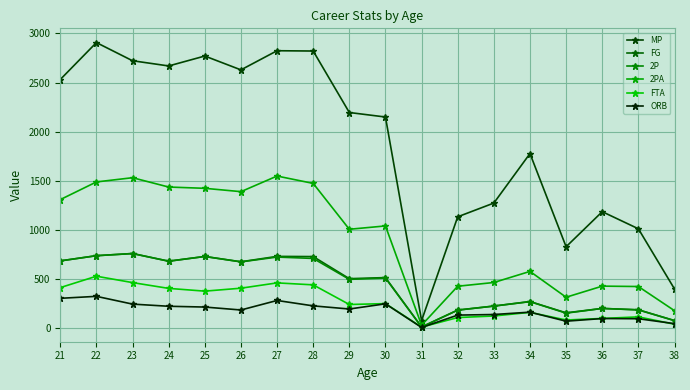

In FTA, how many points are lower than both neighbors (excluding endpoints)?

4